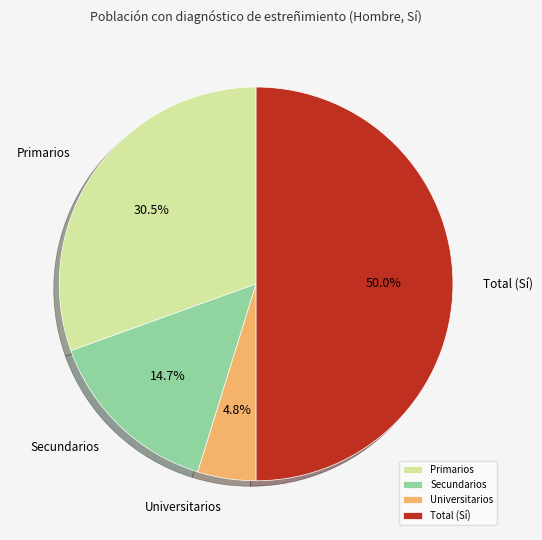

To the nearest percent, what is the combined percentage of Primarios and Universitarios?

35%